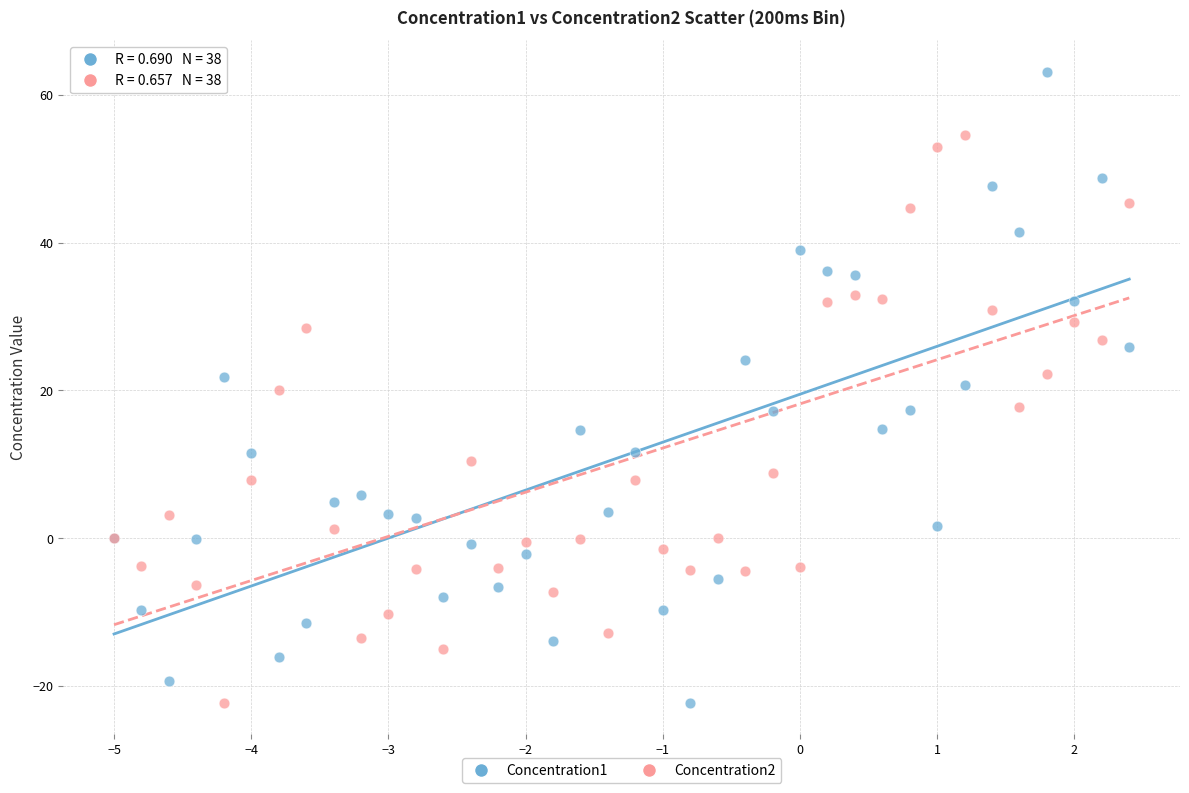

Which series contains the highest Y value?

Concentration1